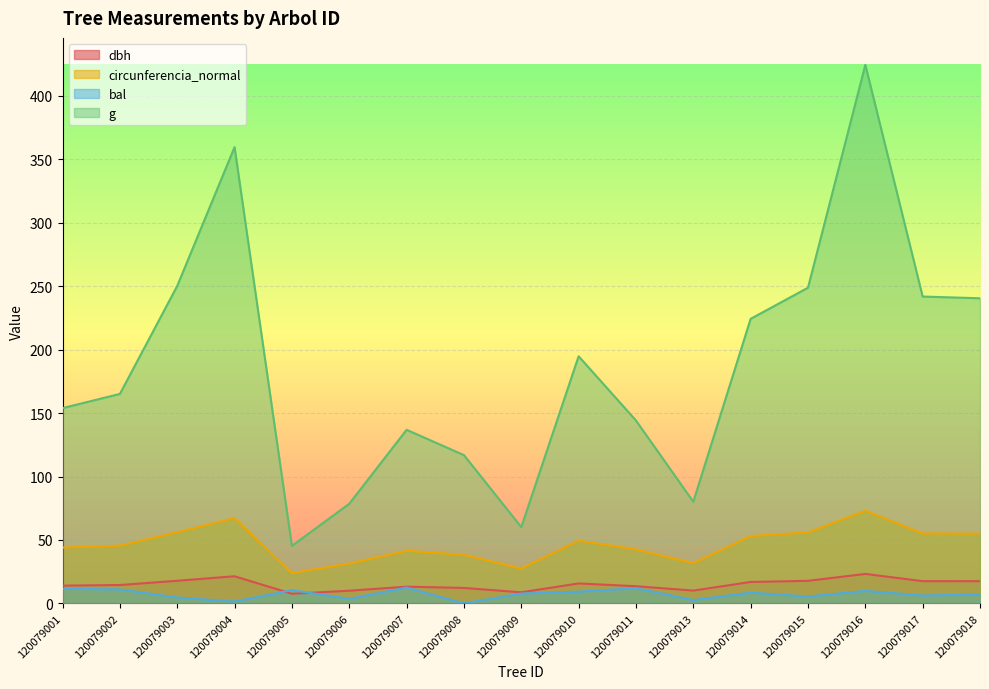

True or false: dbh and g intersect in this chart.

False